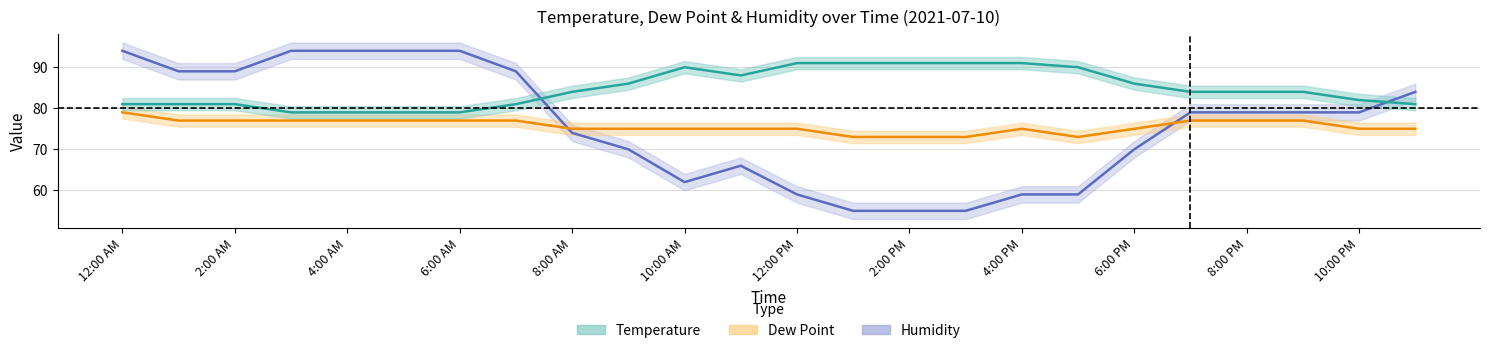

What is the average value of the Dew Point series?

76